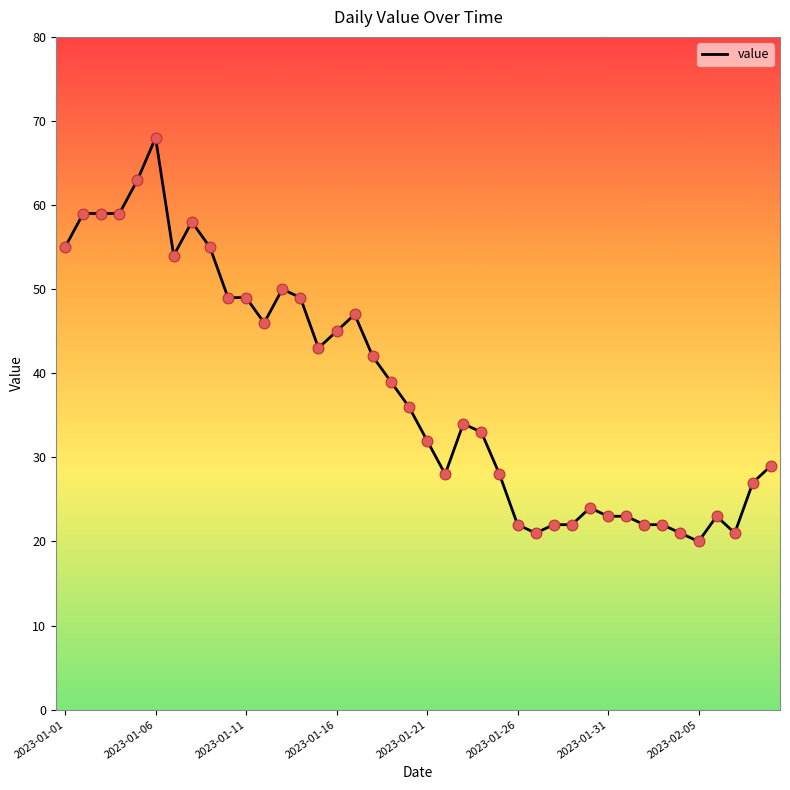

What is the minimum value shown in the chart?

20